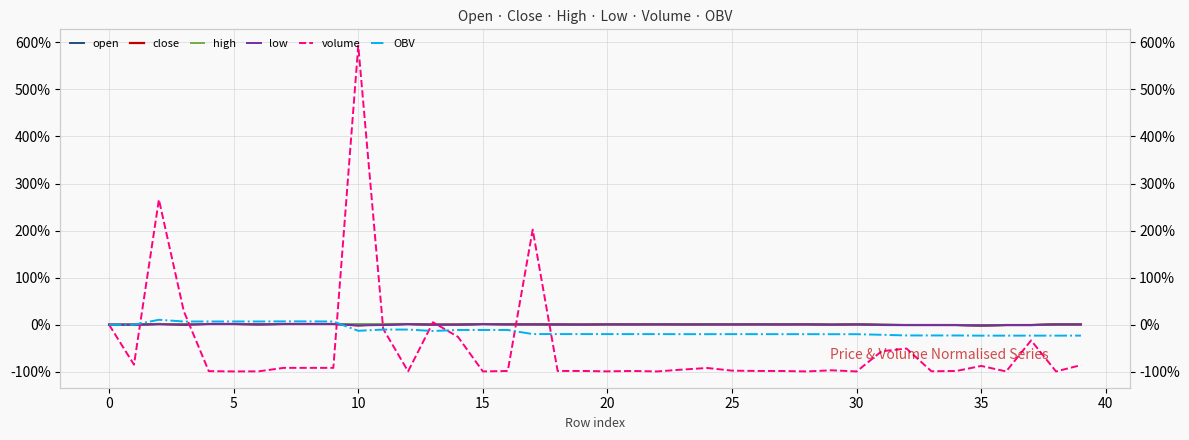

How many values in the high series exceed 0?

31